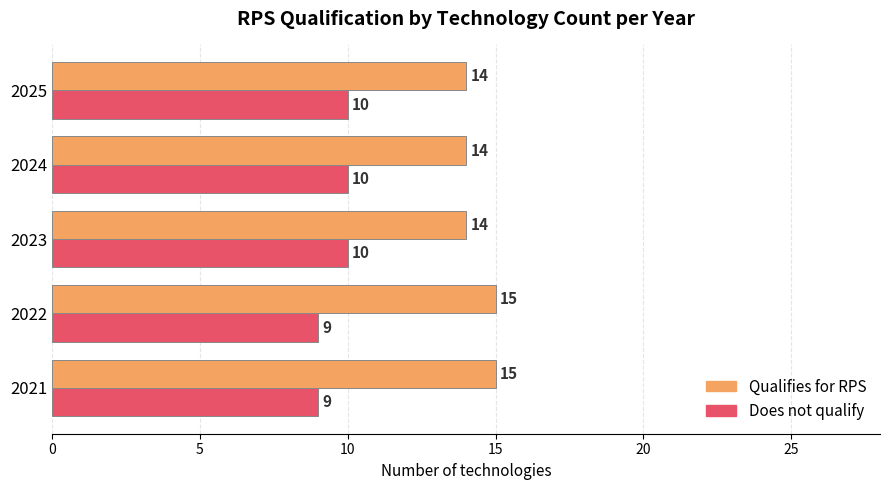

What is the sum of the Does not qualify values at 2025 and 2022?

19